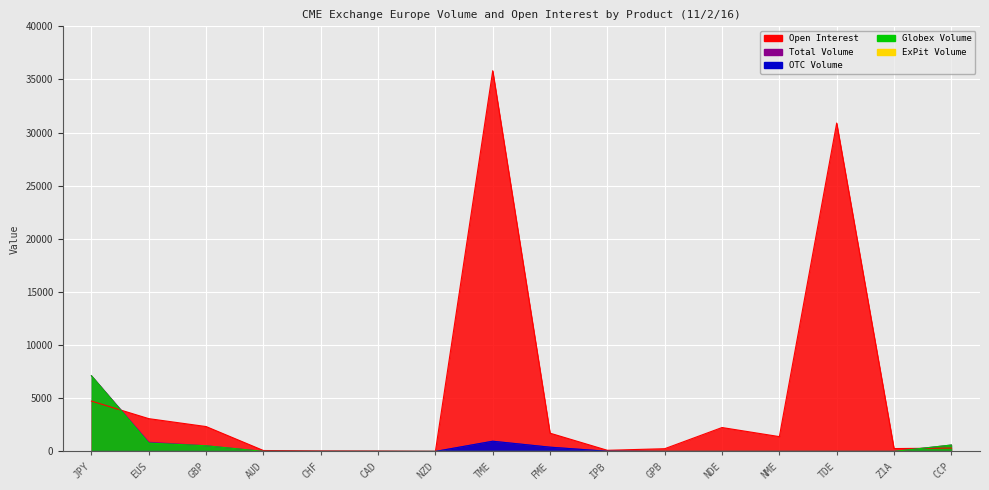

Which series changed the most between JPY and CAD?

Total Volume